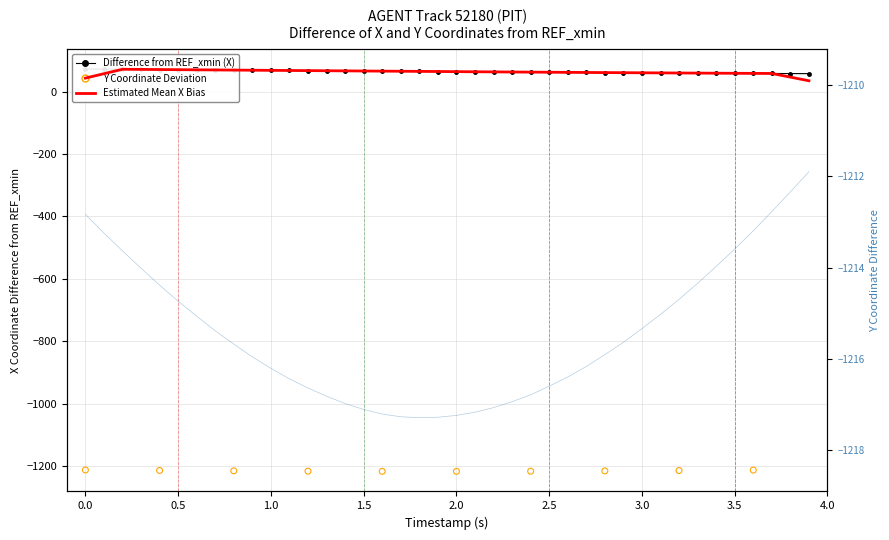

Which series has the widest spread of Y values?

X